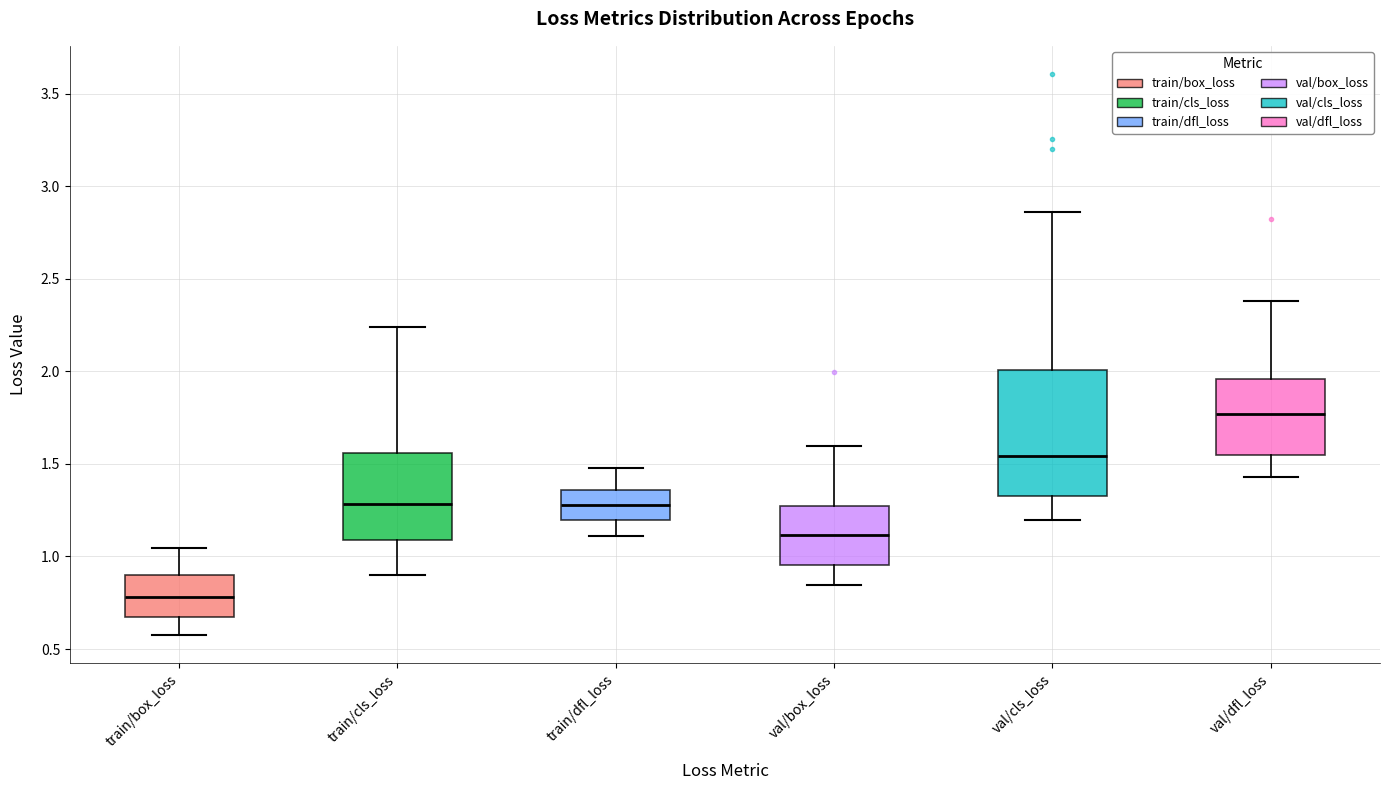

Reading left to right, read every box against the y-axis: the position of its median line, the range the box covers, and the ends of its whiskers. The values are not printed on the chart, so give them approximately, as read against the axis.

train/box_loss: median 0.80, box 0.70 to 0.90, whiskers 0.55 to 1.05
train/cls_loss: median 1.30, box 1.10 to 1.55, whiskers 0.90 to 2.25
train/dfl_loss: median 1.30, box 1.20 to 1.35, whiskers 1.10 to 1.50
val/box_loss: median 1.10, box 0.95 to 1.30, whiskers 0.85 to 1.60
val/cls_loss: median 1.55, box 1.30 to 2.00, whiskers 1.20 to 2.85
val/dfl_loss: median 1.75, box 1.55 to 1.95, whiskers 1.45 to 2.40